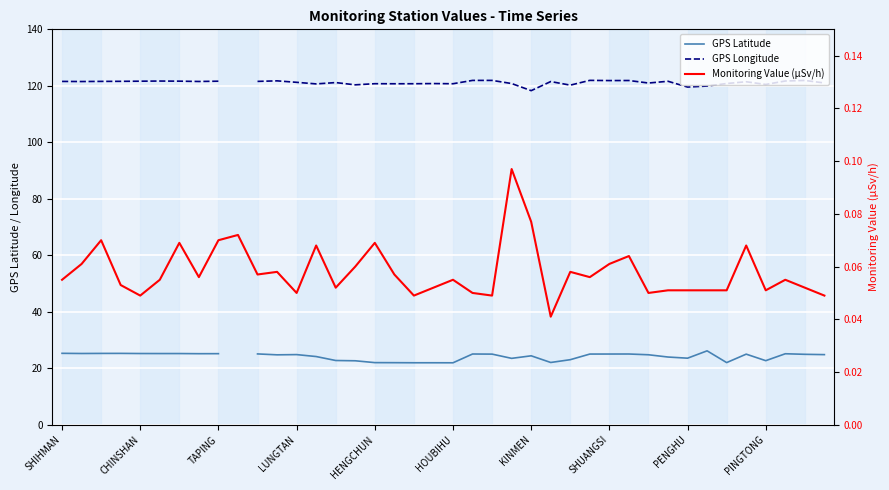

Is the value of GPS Longitude at 39 greater than the value of GPS Latitude at 24?

Yes